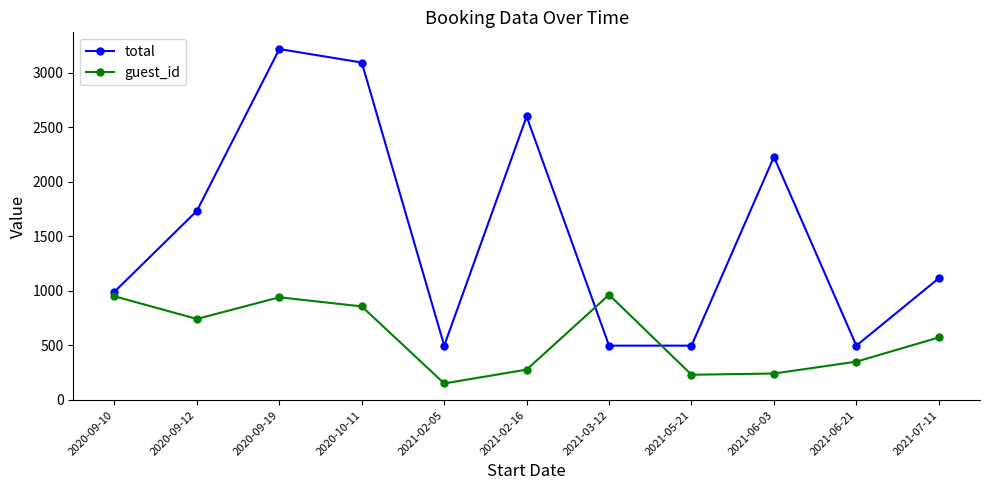

Which series changed the most between 2020-09-19 and 2021-06-21?

total